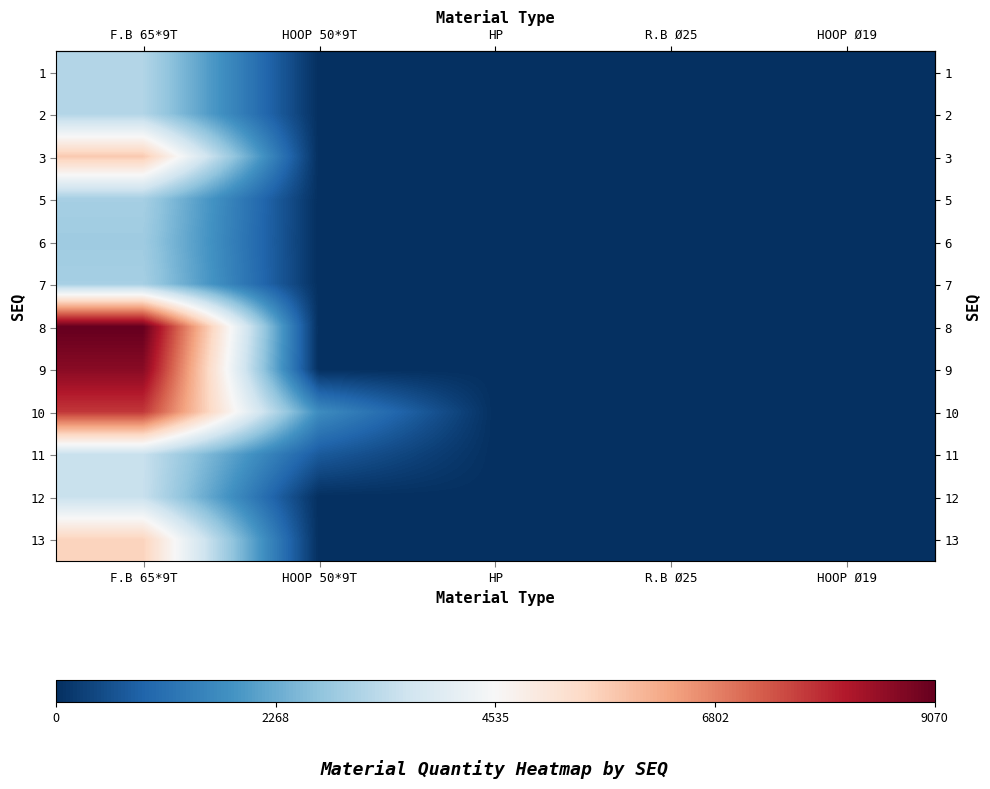

Reading right to left, list all the values displayed in this chart.

row_0: 0	0	0	0	3190
row_1: 0	0	0	0	3190
row_2: 0	0	0	0	5720
row_3: 2	0	0	0	3018
row_4: 0	0	0	0	2920
row_5: 2	0	0	0	3018
row_6: 4	0	0	0	9070
row_7: 4	0	0	0	8650
row_8: 4	0	0	1698	7754
row_9: 2	0	0	730	3520
row_10: 2	0	0	0	3520
row_11: 0	0	4	0	5560